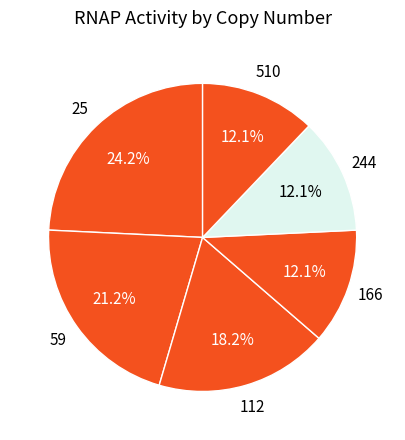

Is there any slice that represents more than half of the pie?

No